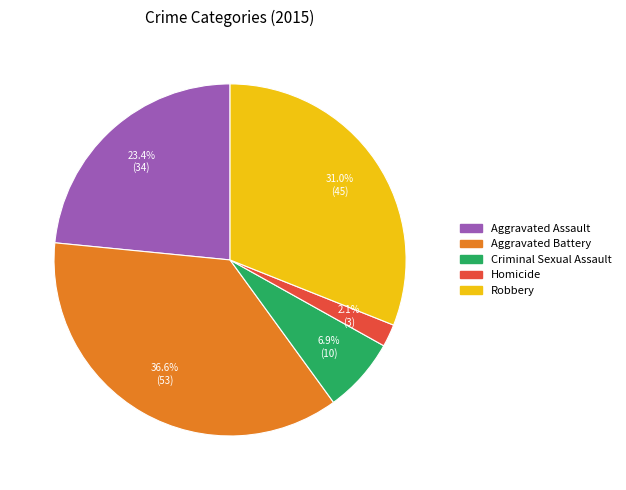

To the nearest percent, what is the difference between the largest and smallest slice percentages?

34%